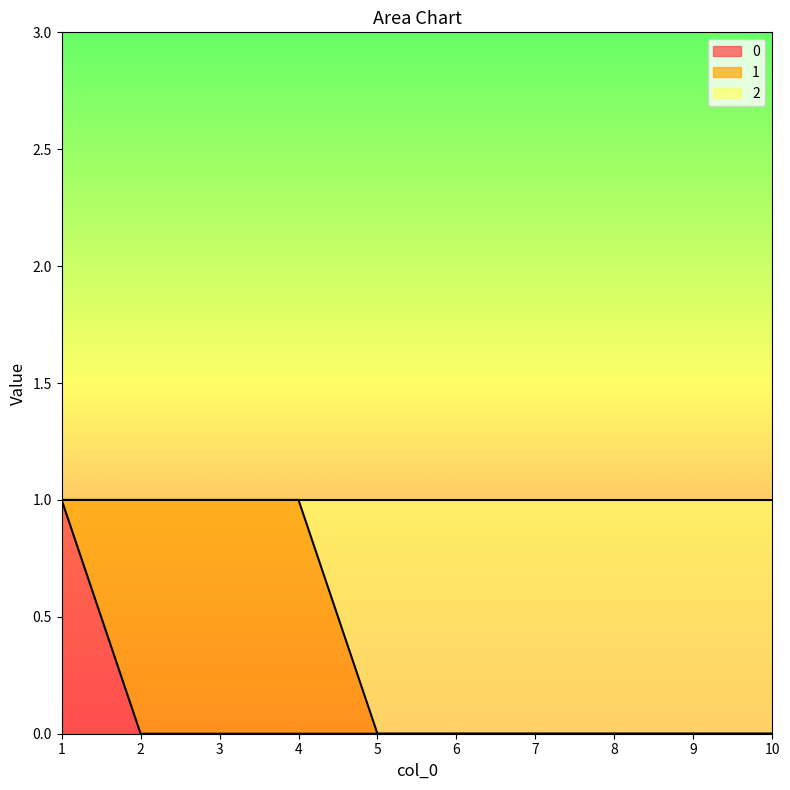

Which has a higher value, 9 or 1?

1